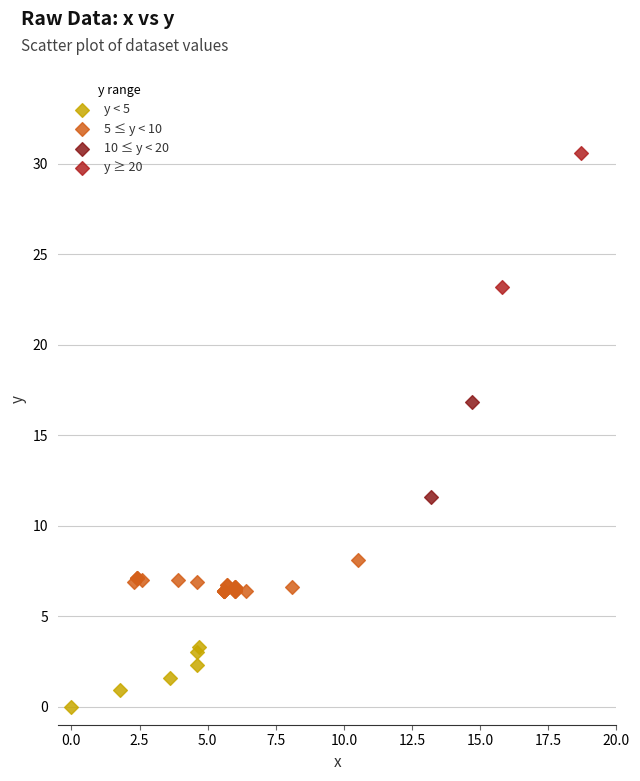

What are all the series names shown in the legend?

y < 5, 5 ≤ y < 10, 10 ≤ y < 20, y ≥ 20